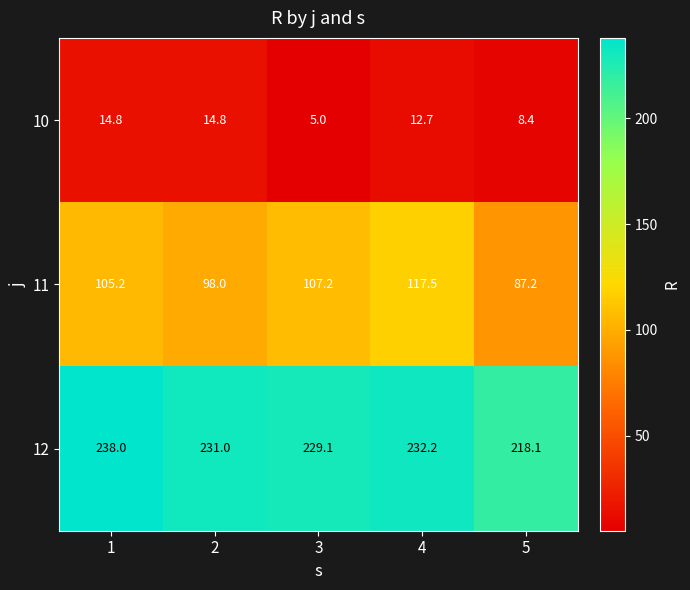

How many categories are shown in the chart?

5